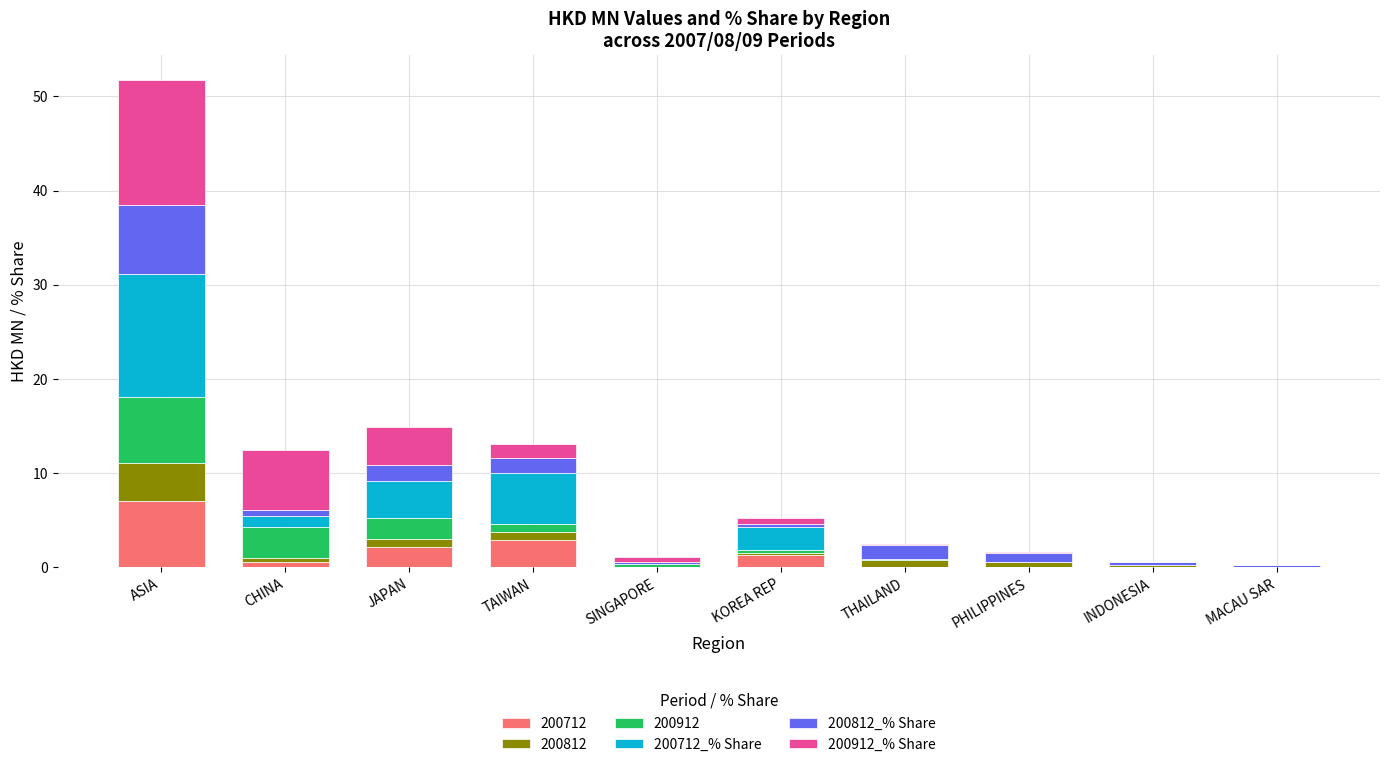

Is it true that 200712 equals -4.9 at MACAU SAR?

False